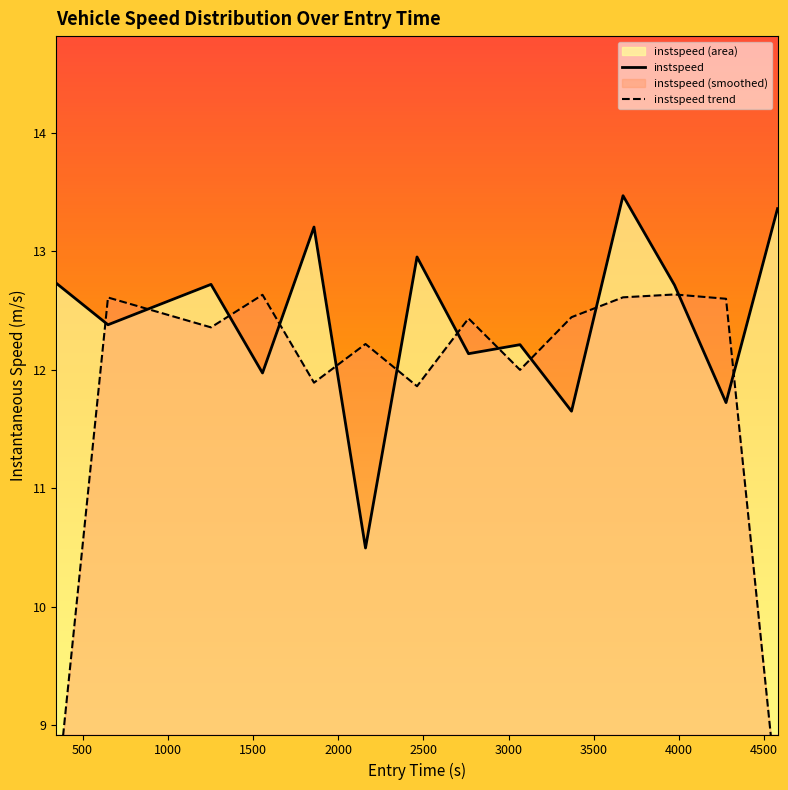

Which series has the largest total across all categories?

instspeed